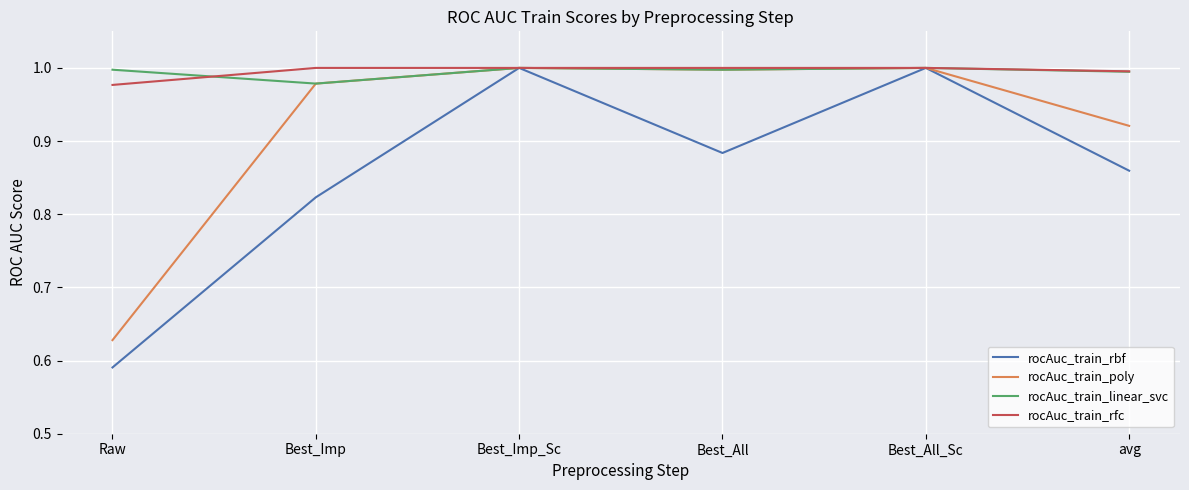

What position from the left is avg?

6